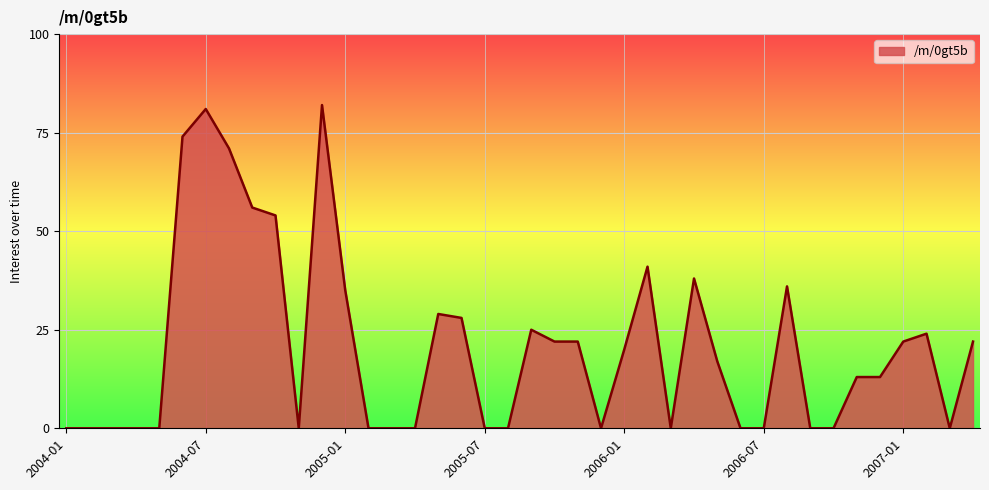

What is the greatest value displayed?

82